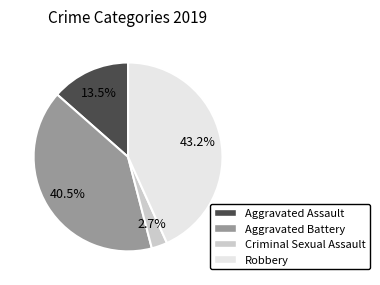

Approximately how many times larger is the value at Robbery compared to Aggravated Battery?

1.1